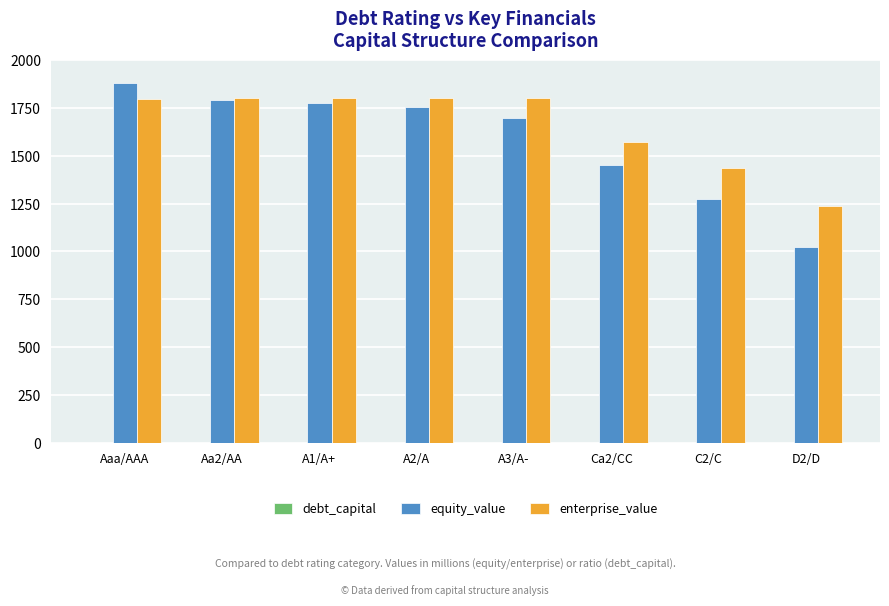

What is the greatest value displayed?

1879.9